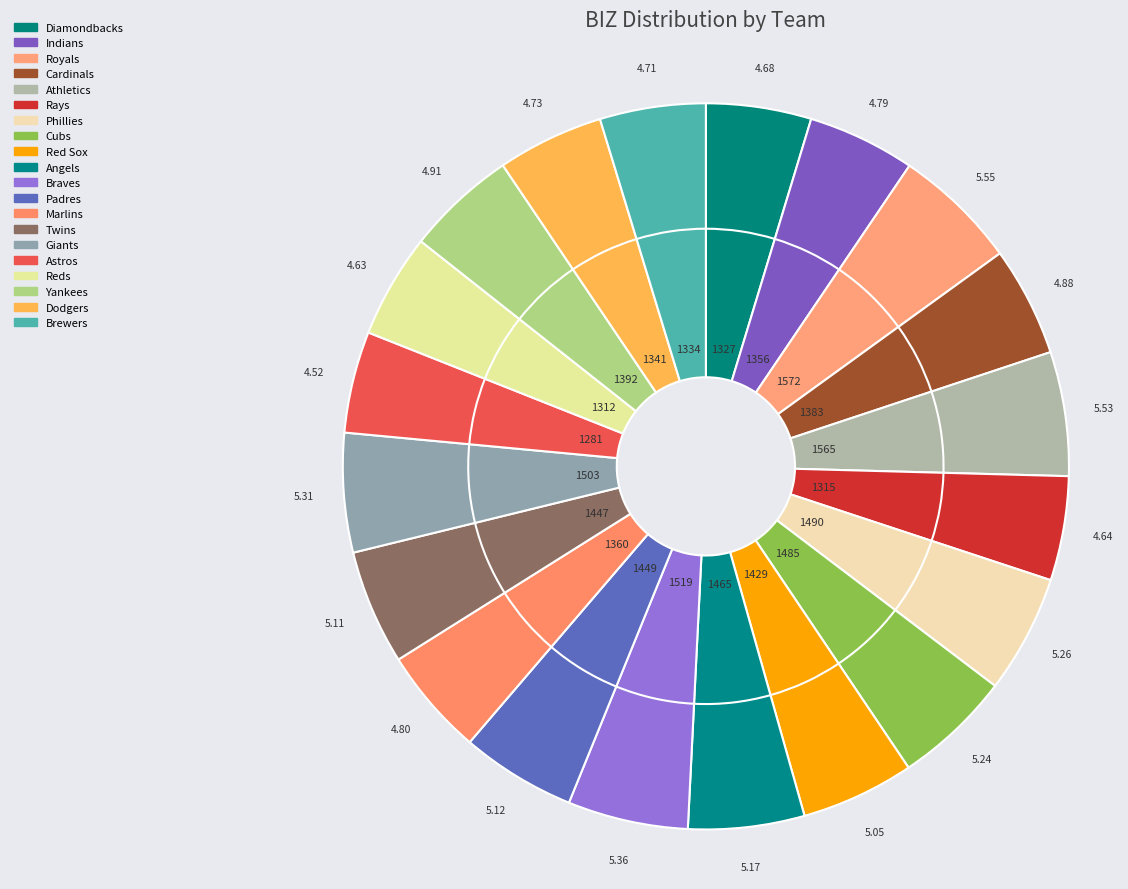

To the nearest percent, what portion does Twins represent?

5%